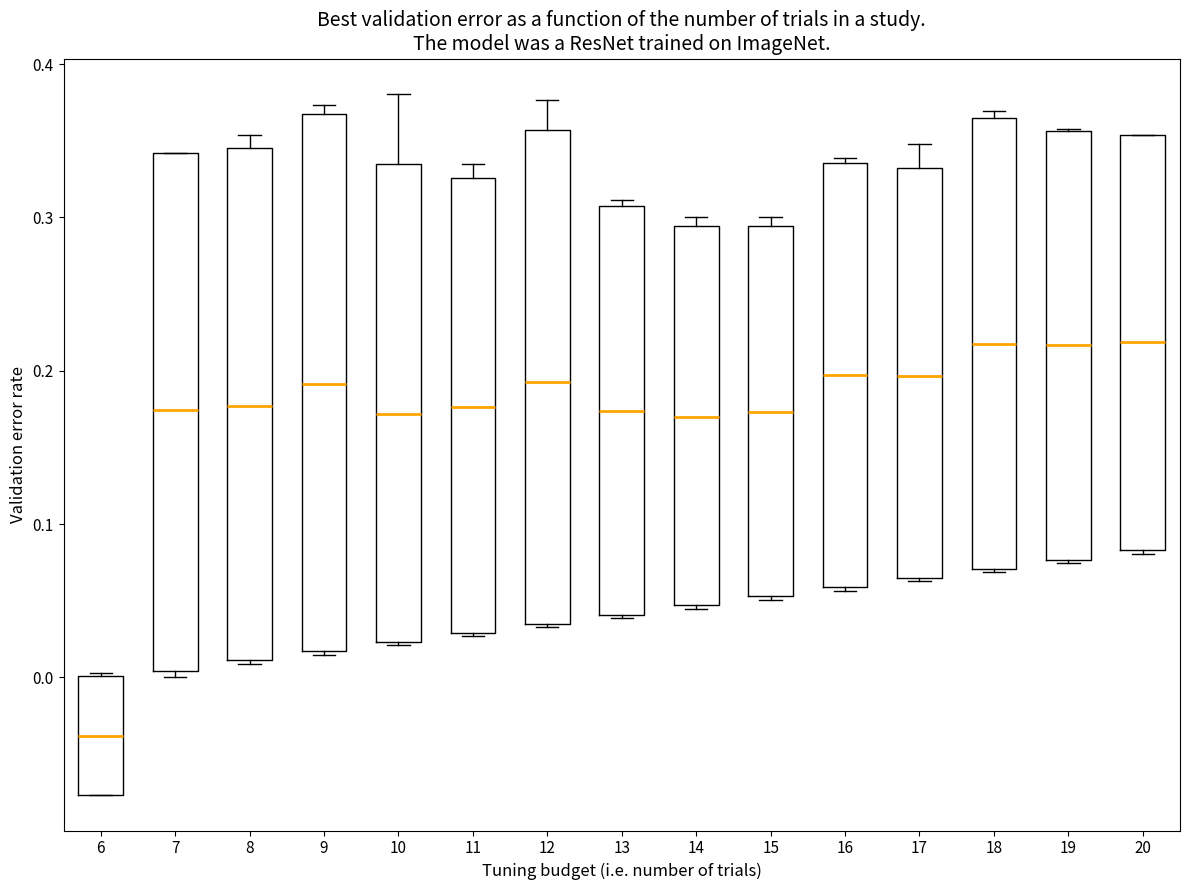

Reading left to right, read every box against the y-axis: the position of its median line, the range the box covers, and the ends of its whiskers. The values are not printed on the chart, so give them approximately, as read against the axis.

6: median -0.04, box -0.08 to 0.00, whiskers -0.08 to 0.00
7: median 0.17, box 0.00 to 0.34, whiskers 0.00 (just below the box's lower edge) to 0.34
8: median 0.18, box 0.01 to 0.35, whiskers 0.01 to 0.35 (just above the box's upper edge)
9: median 0.19, box 0.02 to 0.37, whiskers 0.01 to 0.37 (just above the box's upper edge)
10: median 0.17, box 0.02 to 0.33, whiskers 0.02 to 0.38
11: median 0.18, box 0.03 to 0.33, whiskers 0.03 to 0.33 (just above the box's upper edge)
12: median 0.19, box 0.04 to 0.36, whiskers 0.03 to 0.38
13: median 0.17, box 0.04 to 0.31, whiskers 0.04 to 0.31 (just above the box's upper edge)
14: median 0.17, box 0.05 to 0.29, whiskers 0.04 to 0.30
15: median 0.17, box 0.05 to 0.29, whiskers 0.05 to 0.30
16: median 0.20, box 0.06 to 0.34, whiskers 0.06 to 0.34
17: median 0.20, box 0.06 to 0.33, whiskers 0.06 to 0.35
18: median 0.22, box 0.07 to 0.36, whiskers 0.07 to 0.37
19: median 0.22, box 0.08 to 0.36, whiskers 0.07 to 0.36
20: median 0.22, box 0.08 to 0.35, whiskers 0.08 to 0.35